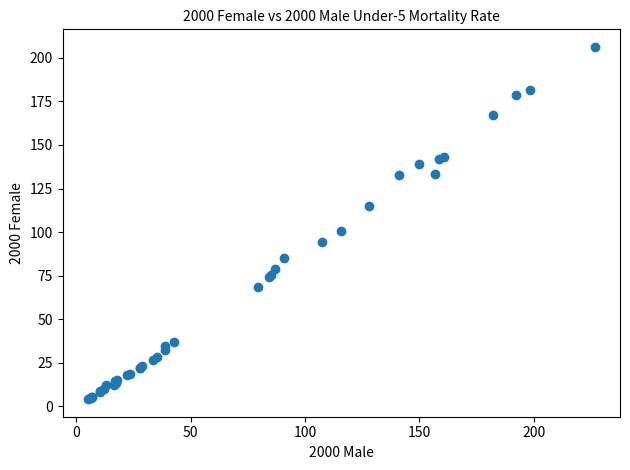

What Y value in the scatter plot is closest to 105?

100.4